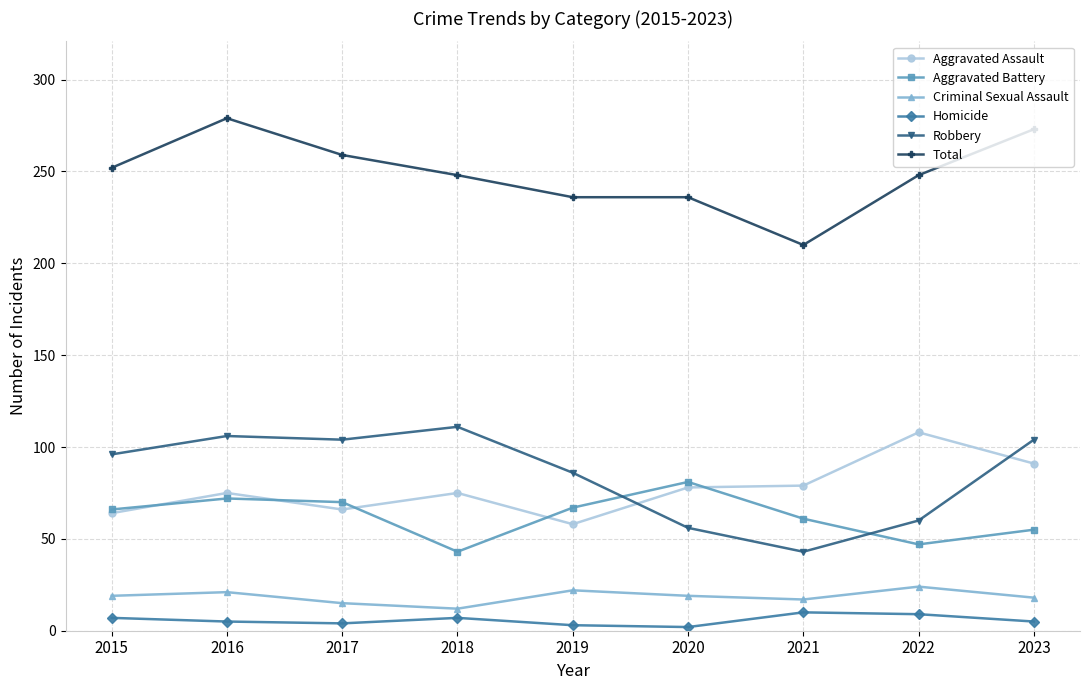

Which category has the highest value in the Robbery series?

2018